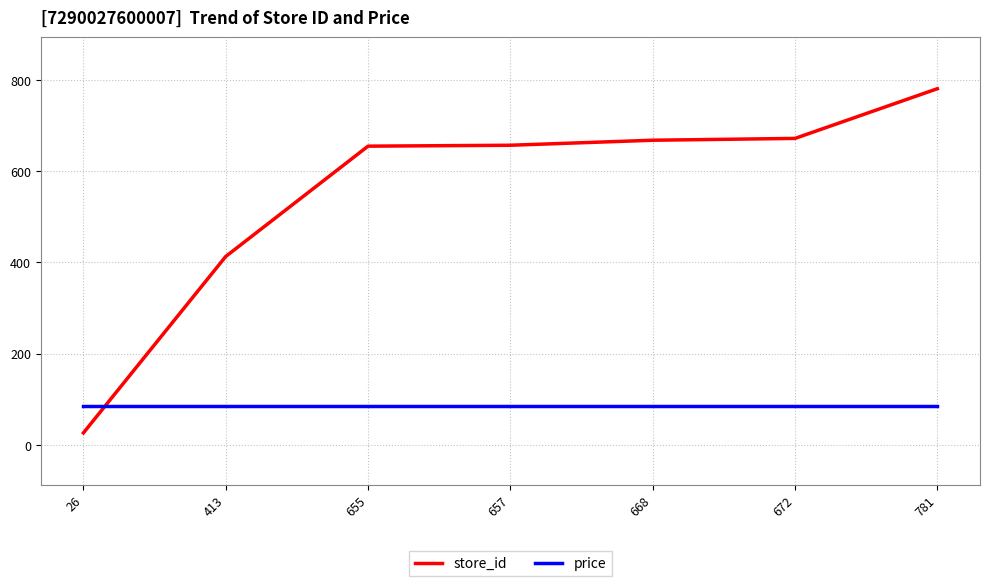

List the series in order of their peak value, lowest first.

price, store_id